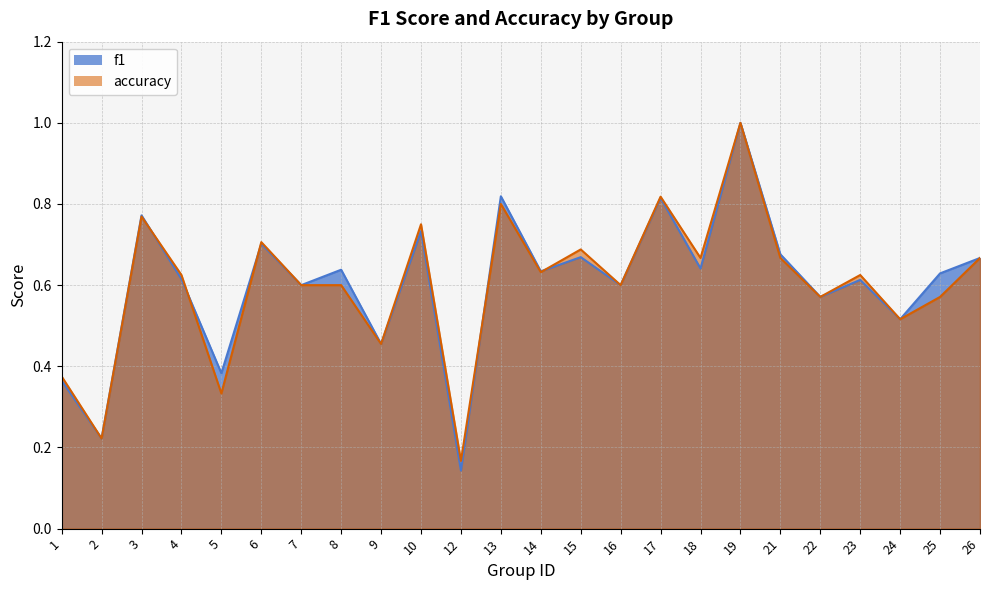

What is the total value across all series at 8?

1.2